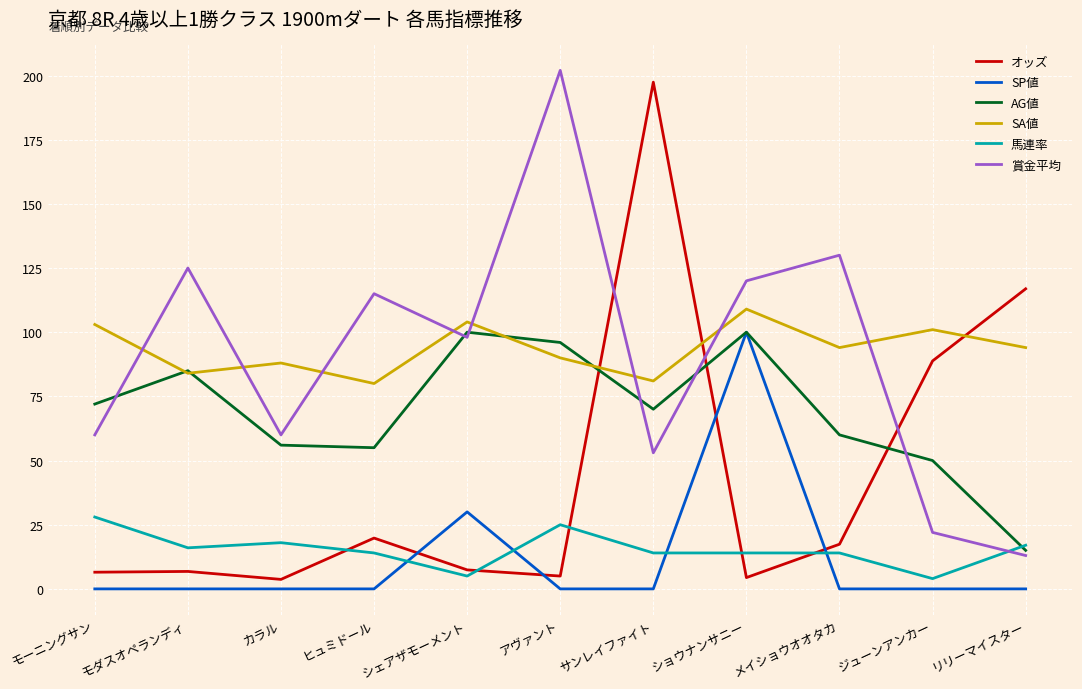

In SP値, how many points are higher than both neighbors (excluding endpoints)?

2